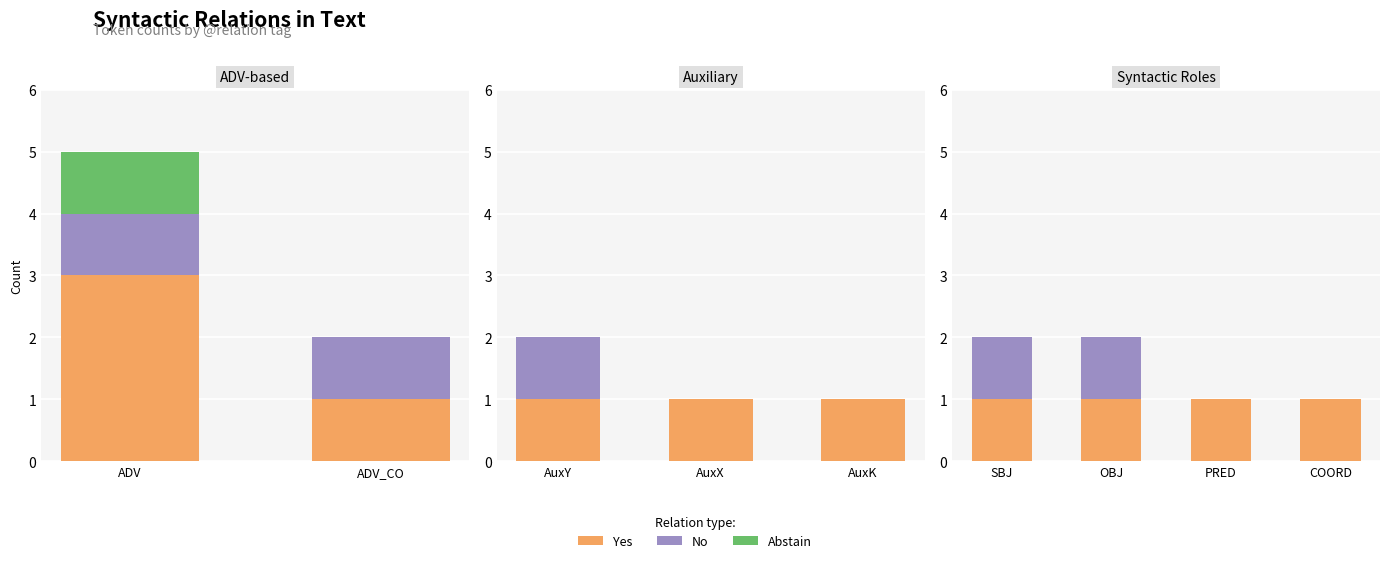

Which series has the widest spread of values?

No